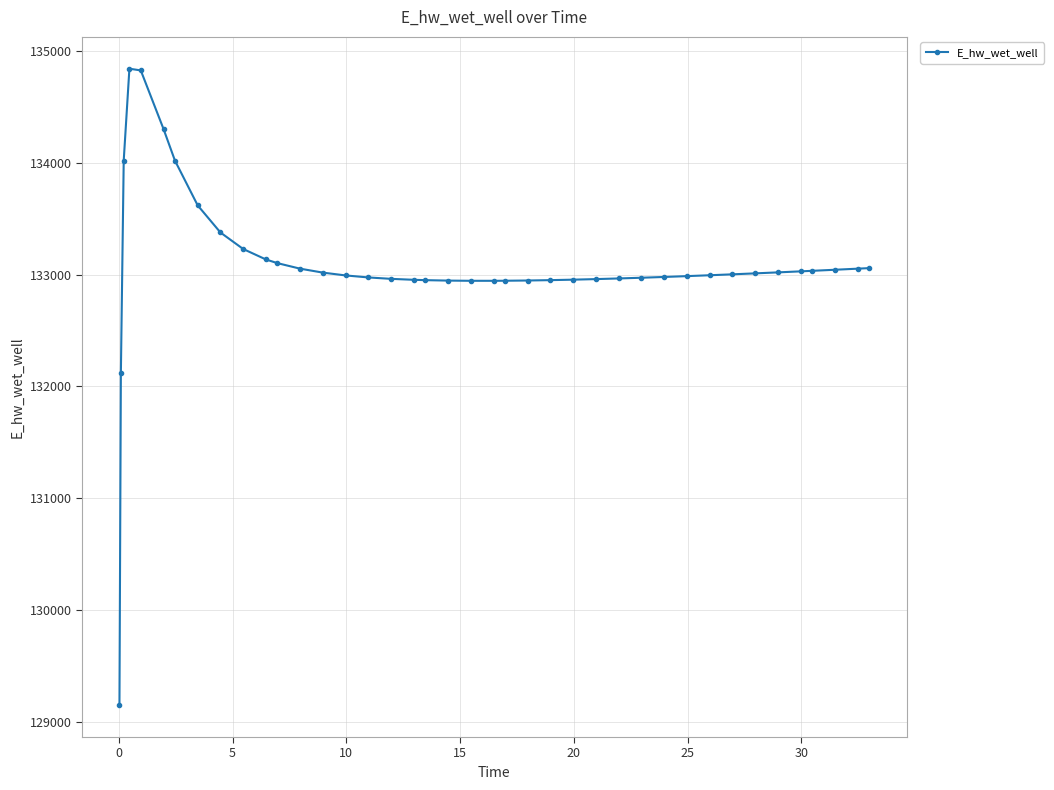

What is the value of the 10th point from the left?

133228.2